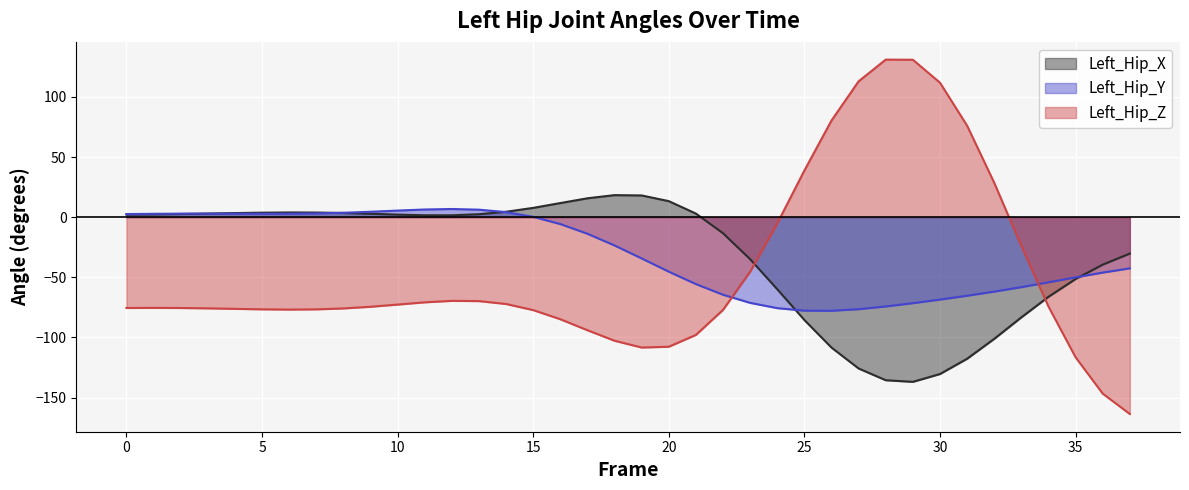

After their last crossing, which series has the higher values: Left_Hip_Z or Left_Hip_Y?

Left_Hip_Y